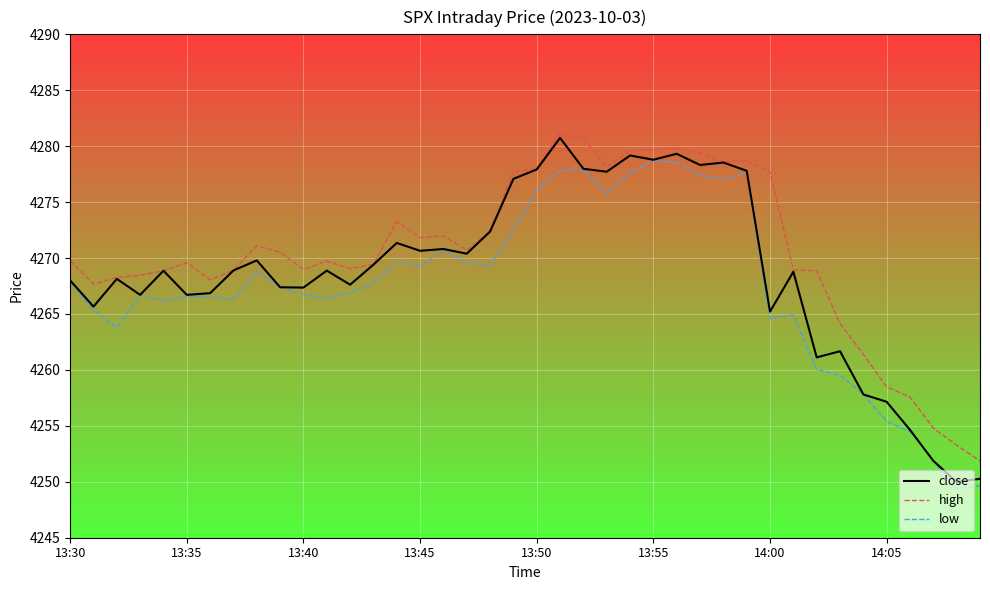

Count the number of data series in this chart.

3